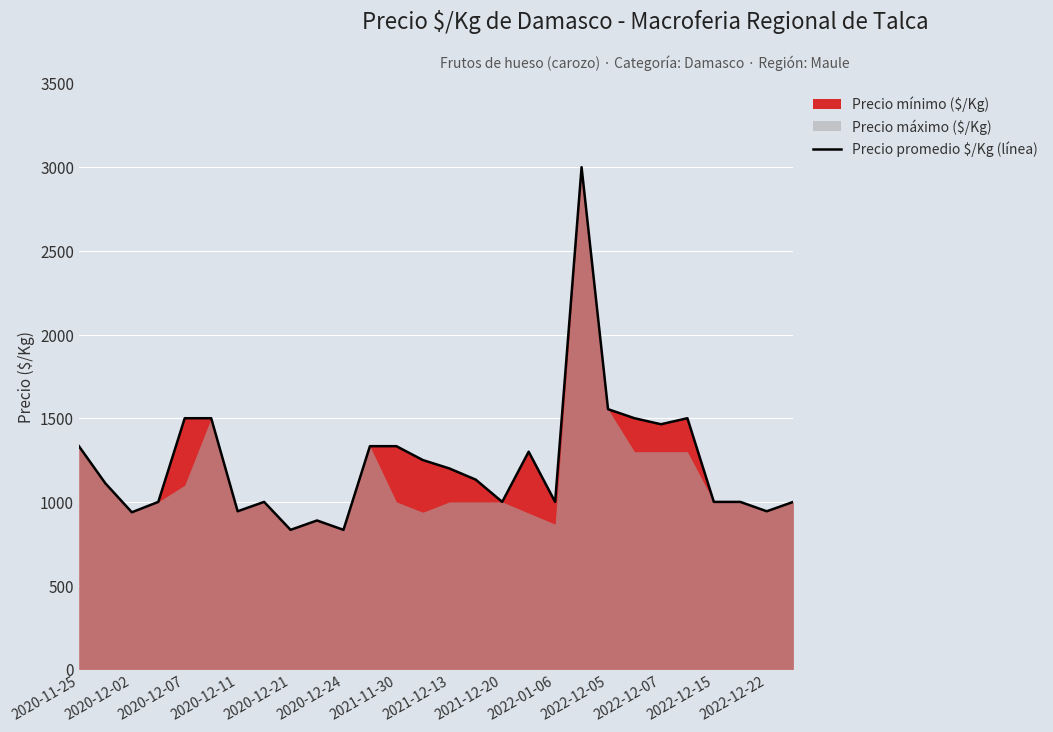

How many points are higher than both their immediate neighbors (excluding endpoints)?

5